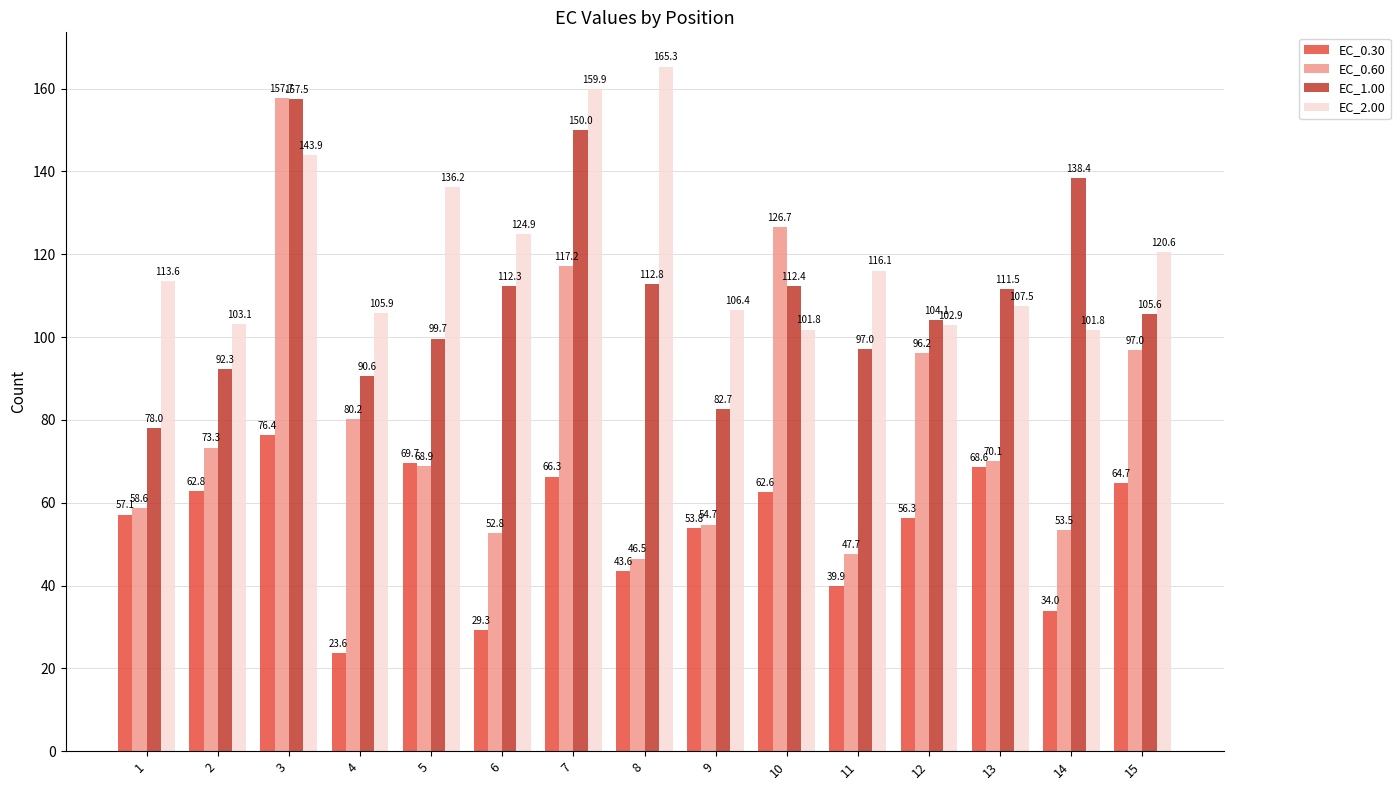

Where does the EC_0.60 series first go above 70?

2